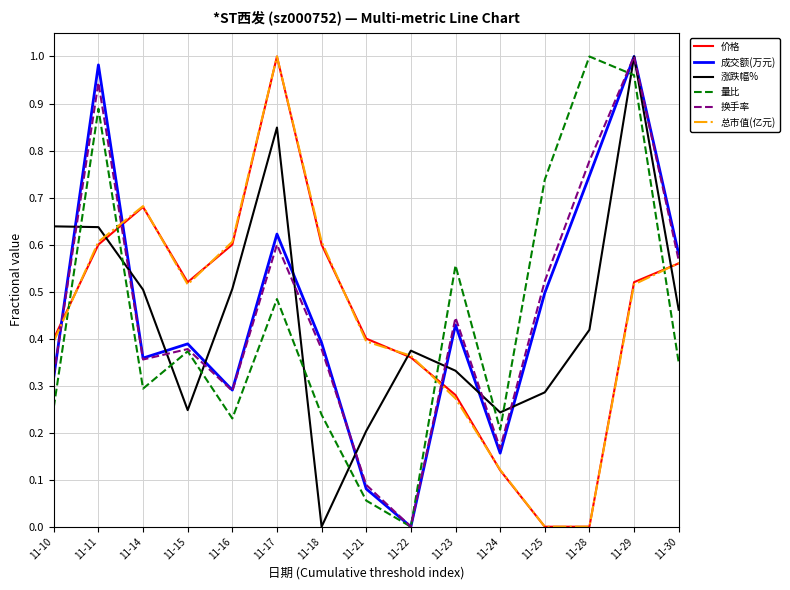

Where is the first local maximum for 总市值(亿元)?

11-14